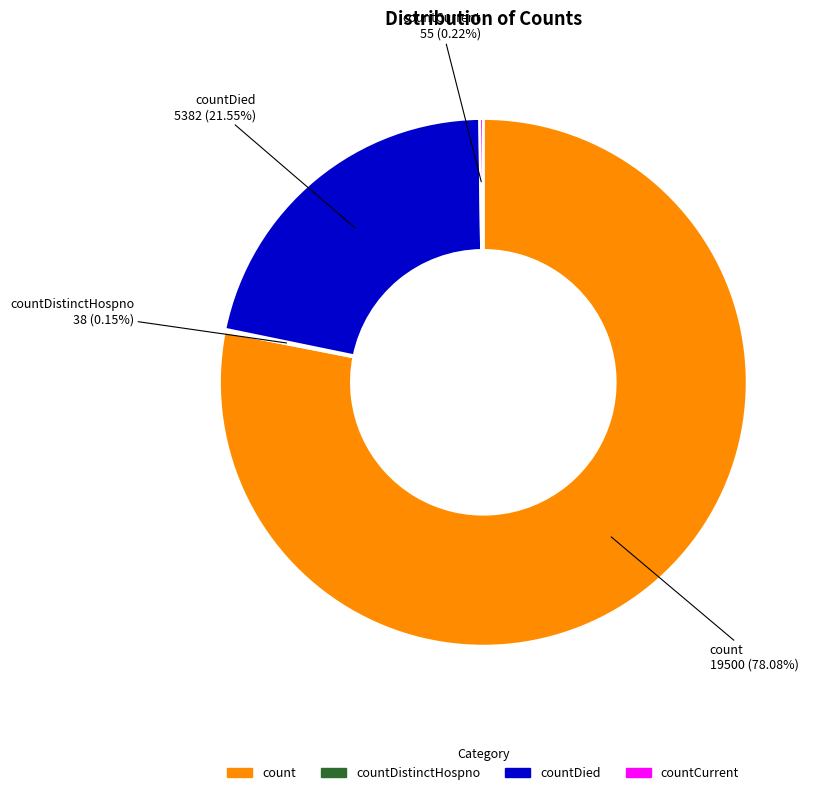

Is there any slice that represents more than half of the pie?

Yes